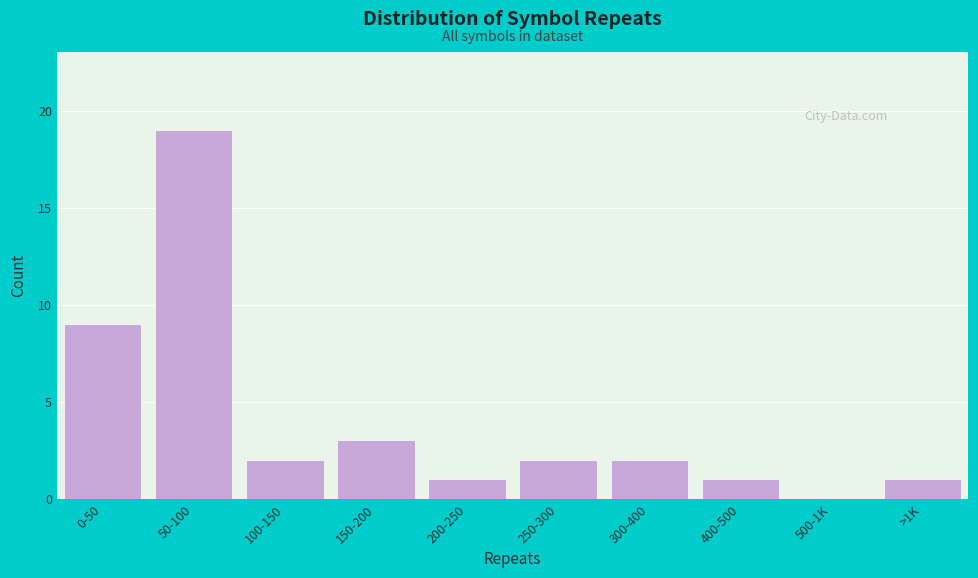

Reading left to right, list all the values displayed in this chart.

0-50=9	50-100=19	100-150=2	150-200=3	200-250=1	250-300=2	300-400=2	400-500=1	500-1K=0	>1K=1